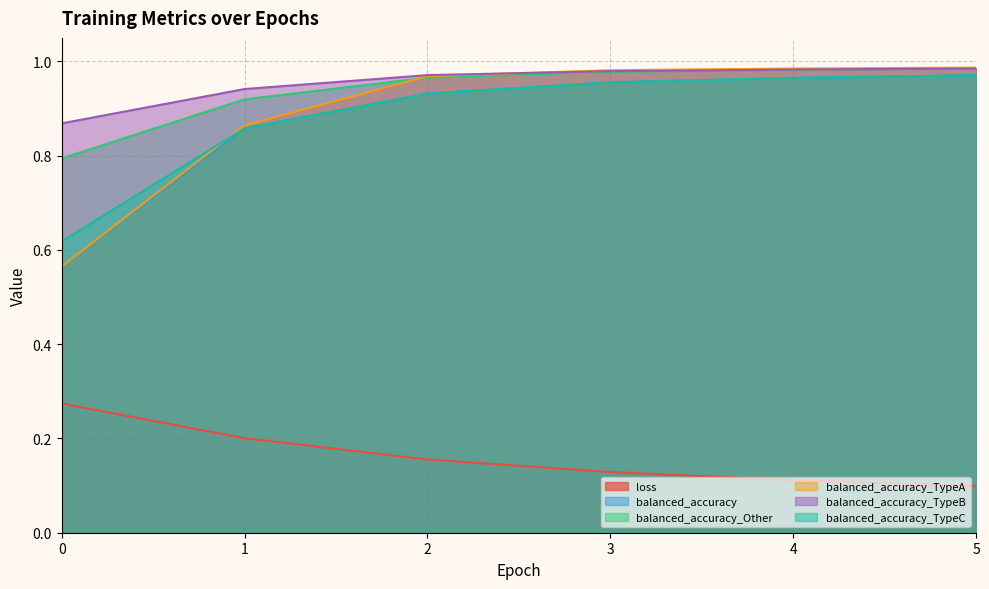

Reading left to right, extract all data points from this chart.

loss: 0.3	0.2	0.2	0.1	0.1	0.1
balanced_accuracy: 0.6	0.9	0.9	1.0	1.0	1.0
balanced_accuracy_Other: 0.8	0.9	1.0	1.0	1.0	1.0
balanced_accuracy_TypeA: 0.6	0.9	1.0	1.0	1.0	1.0
balanced_accuracy_TypeB: 0.9	0.9	1.0	1.0	1.0	1.0
balanced_accuracy_TypeC: 0.6	0.9	0.9	1.0	1.0	1.0